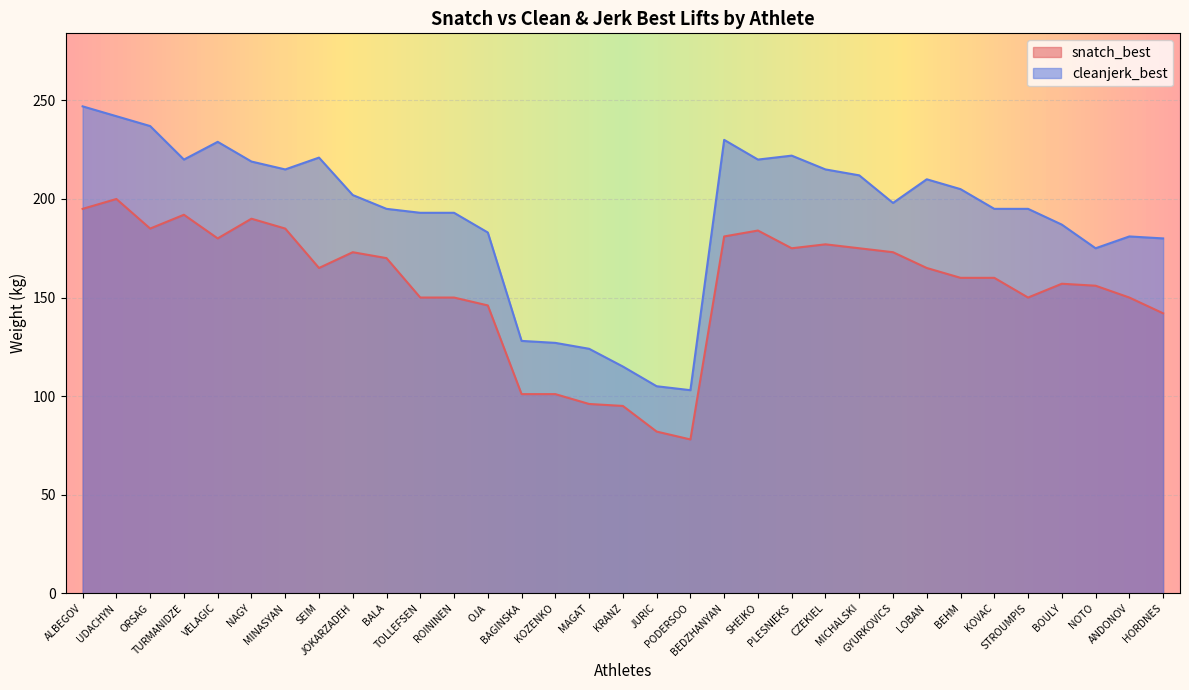

List the series in order of their peak value, highest first.

cleanjerk_best, snatch_best